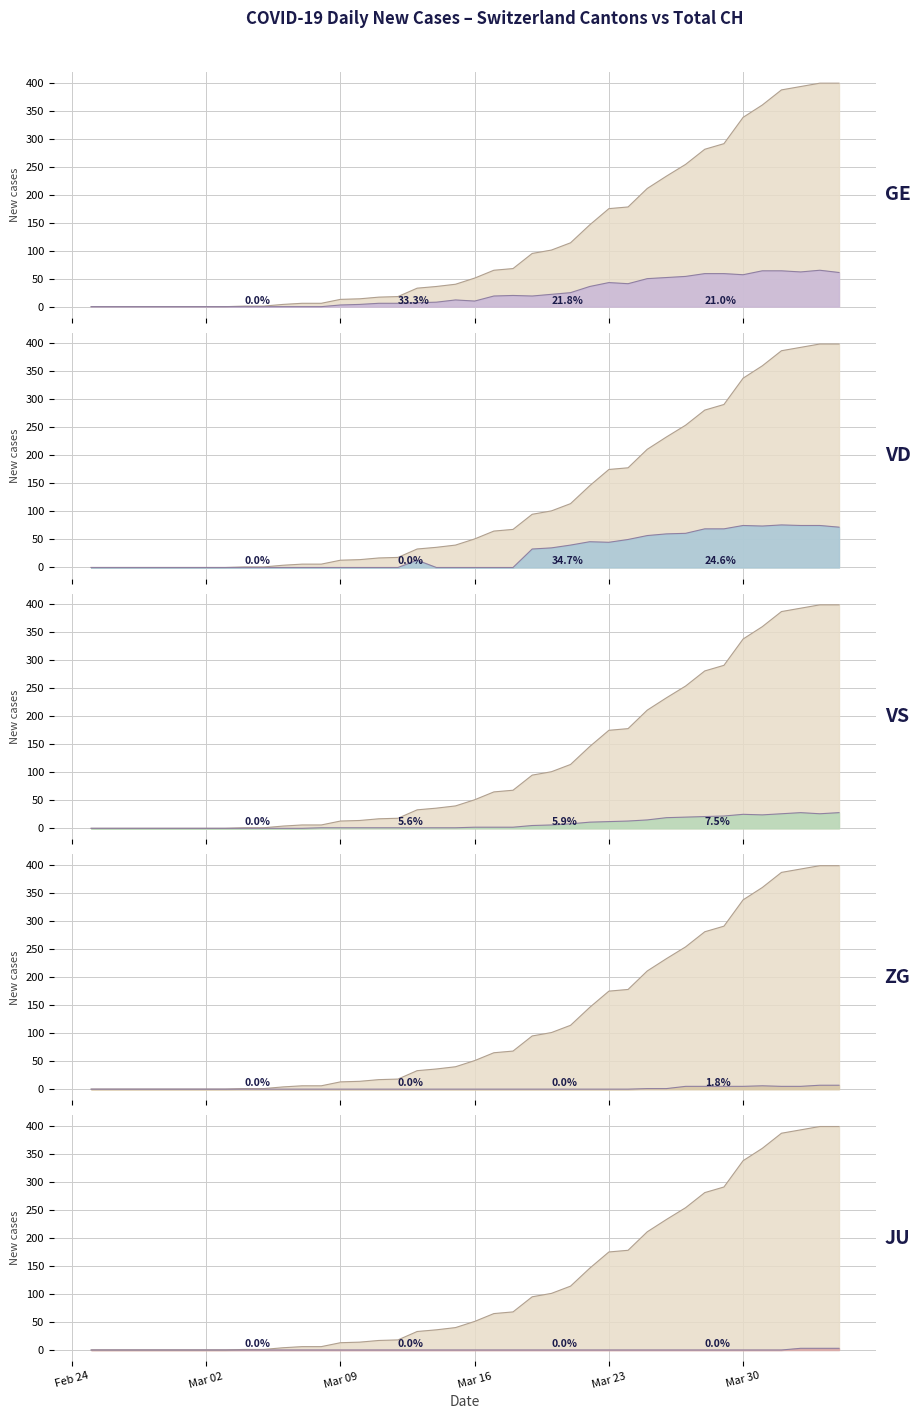

What is the difference between the maximum and minimum values in the ZG series?

7